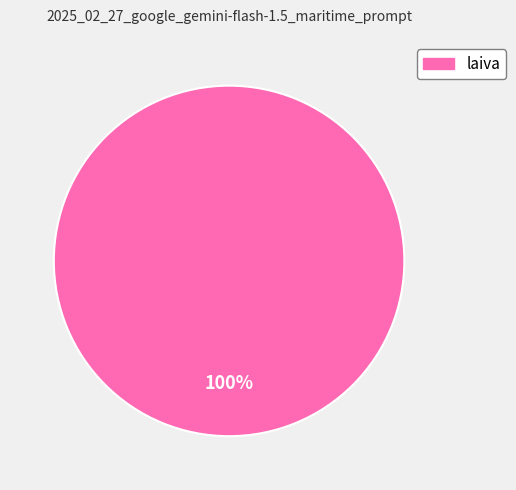

Does any single category account for the majority?

Yes